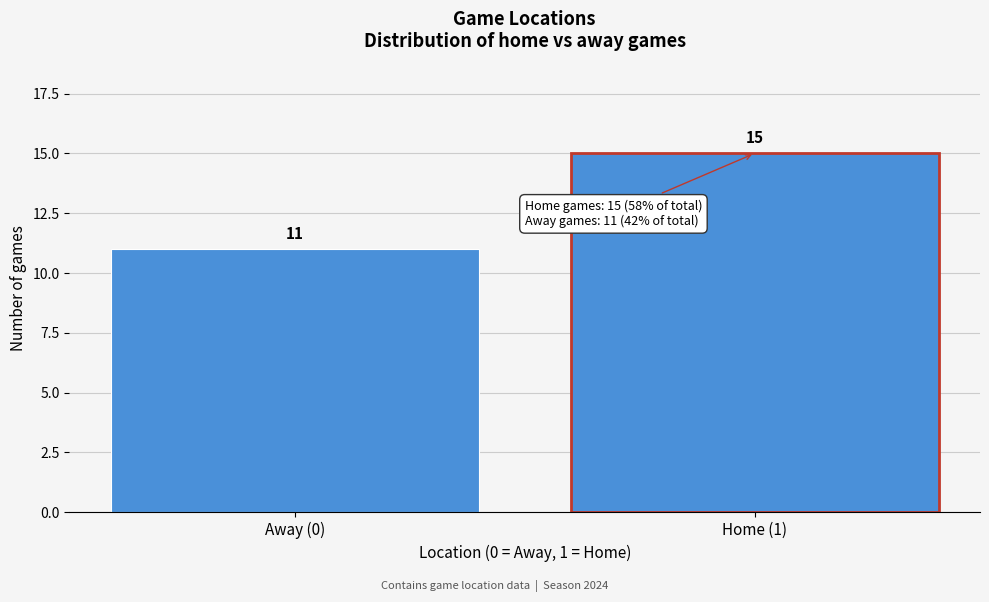

Reading right to left, transcribe all the data shown in this chart.

15	11